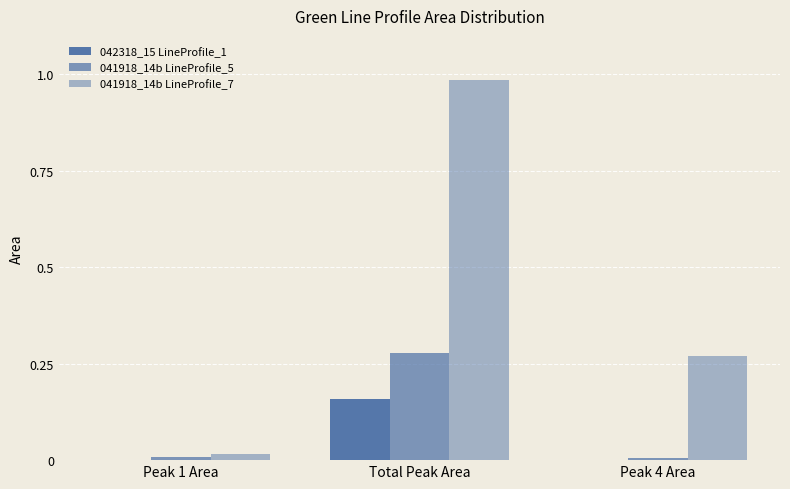

At Total Peak Area, list the series in order from largest to smallest.

041918_14b LineProfile_7, 041918_14b LineProfile_5, 042318_15 LineProfile_1